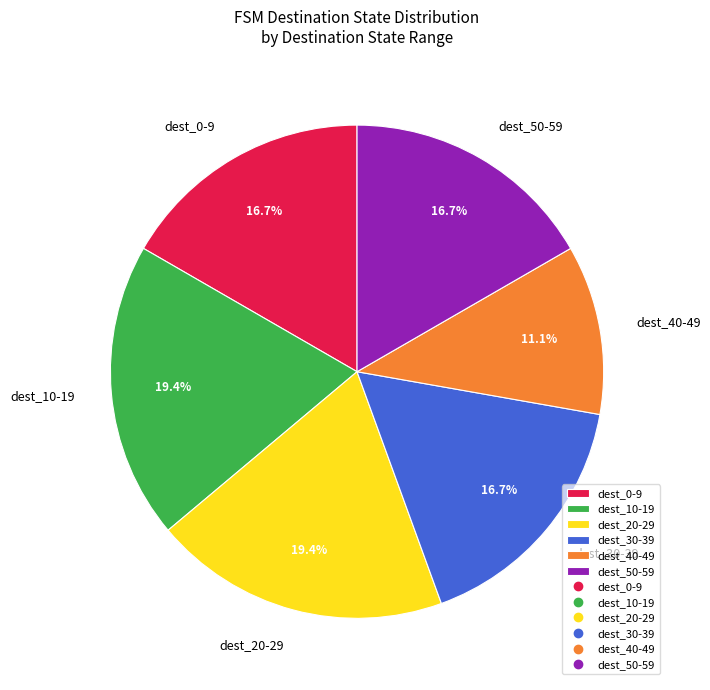

Does any single category account for the majority?

No